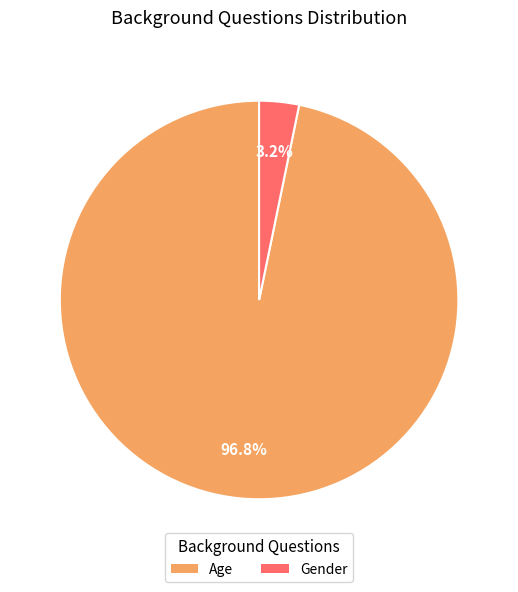

Count the number of slices in the pie.

2